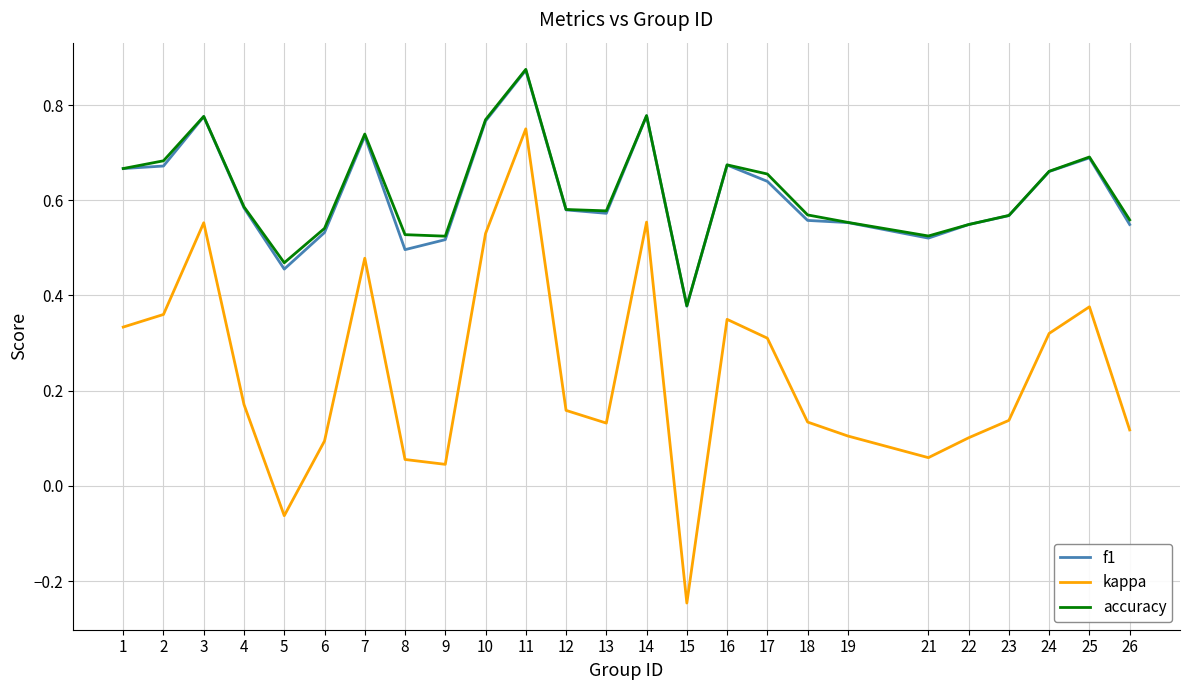

How many interior local peaks does the accuracy series have?

6